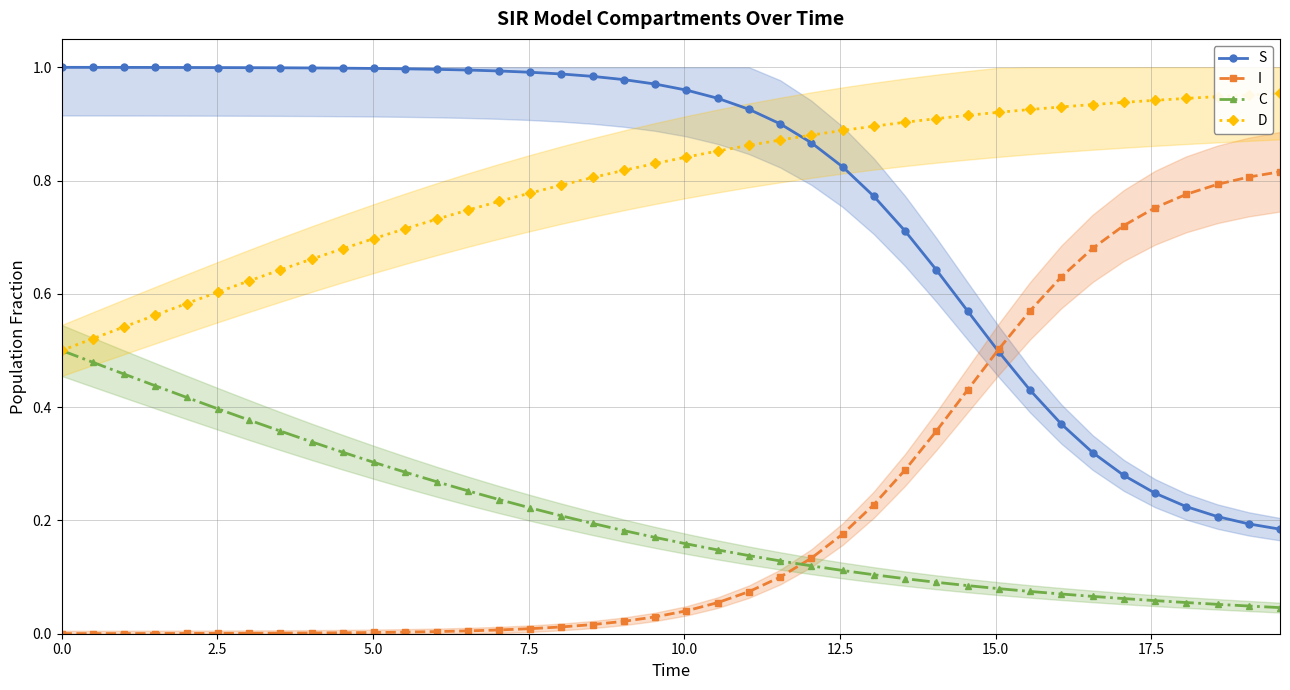

Does the chart have visible grid lines?

Yes